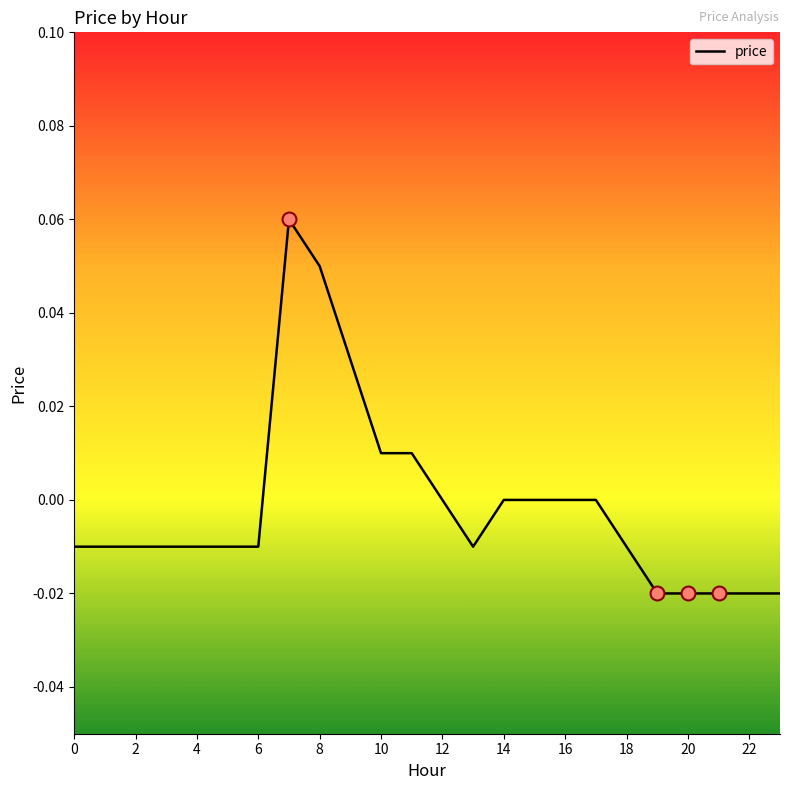

At which category does the chart reach its minimum across all series?

19